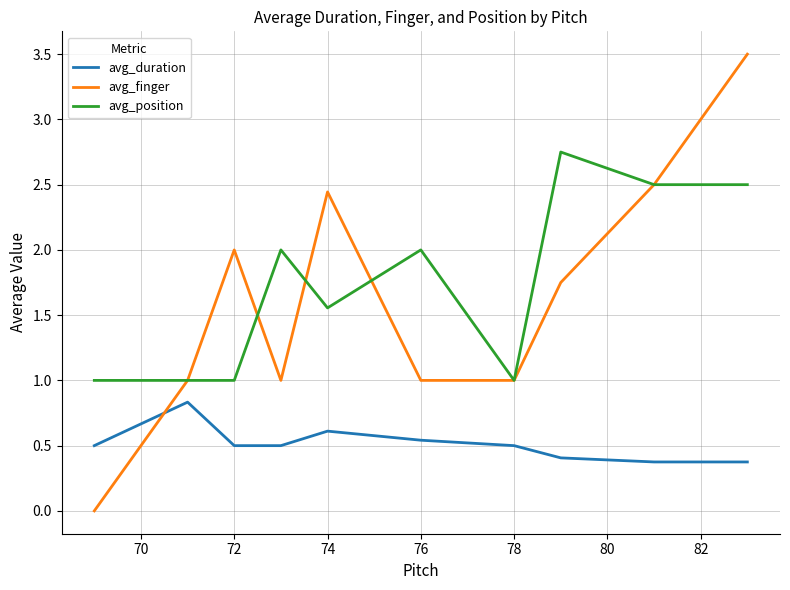

True or false: avg_duration and avg_position intersect in this chart.

False